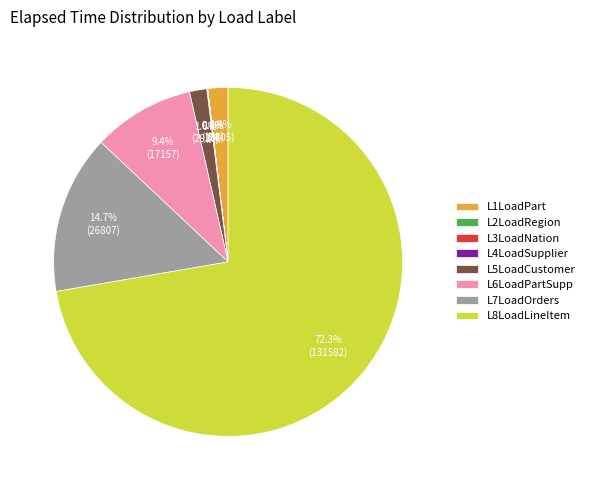

Is L8LoadLineItem the majority of the pie?

Yes